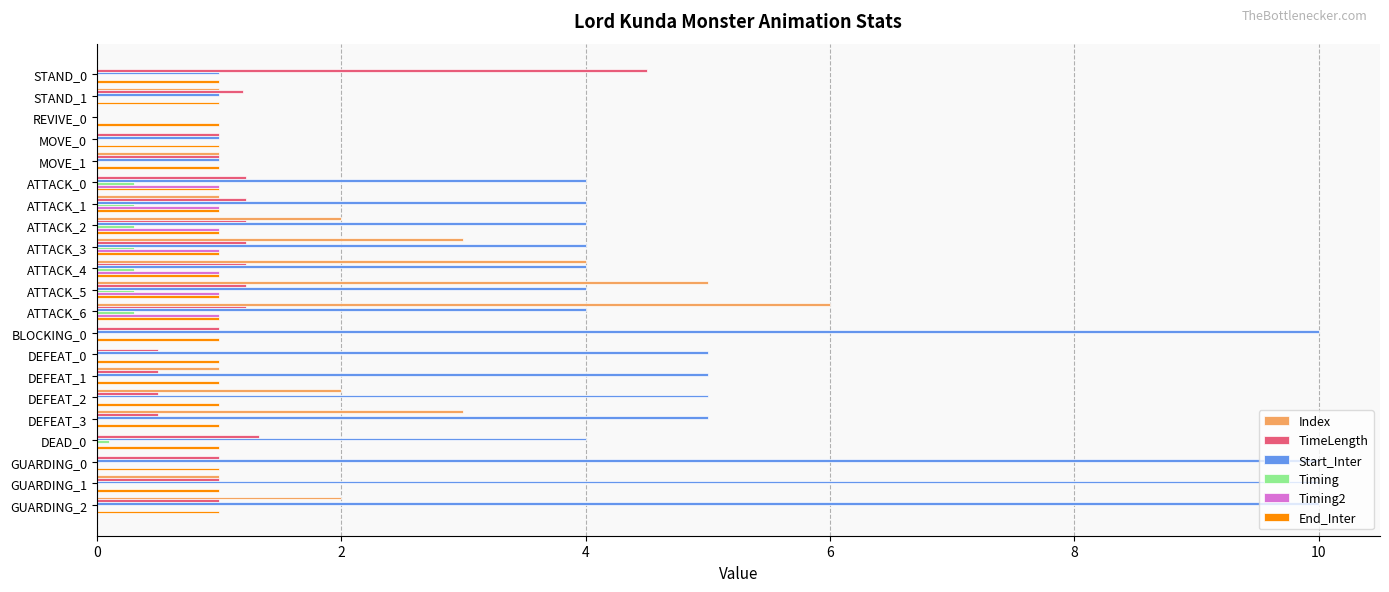

What is the highest value of the End_Inter series?

1.0